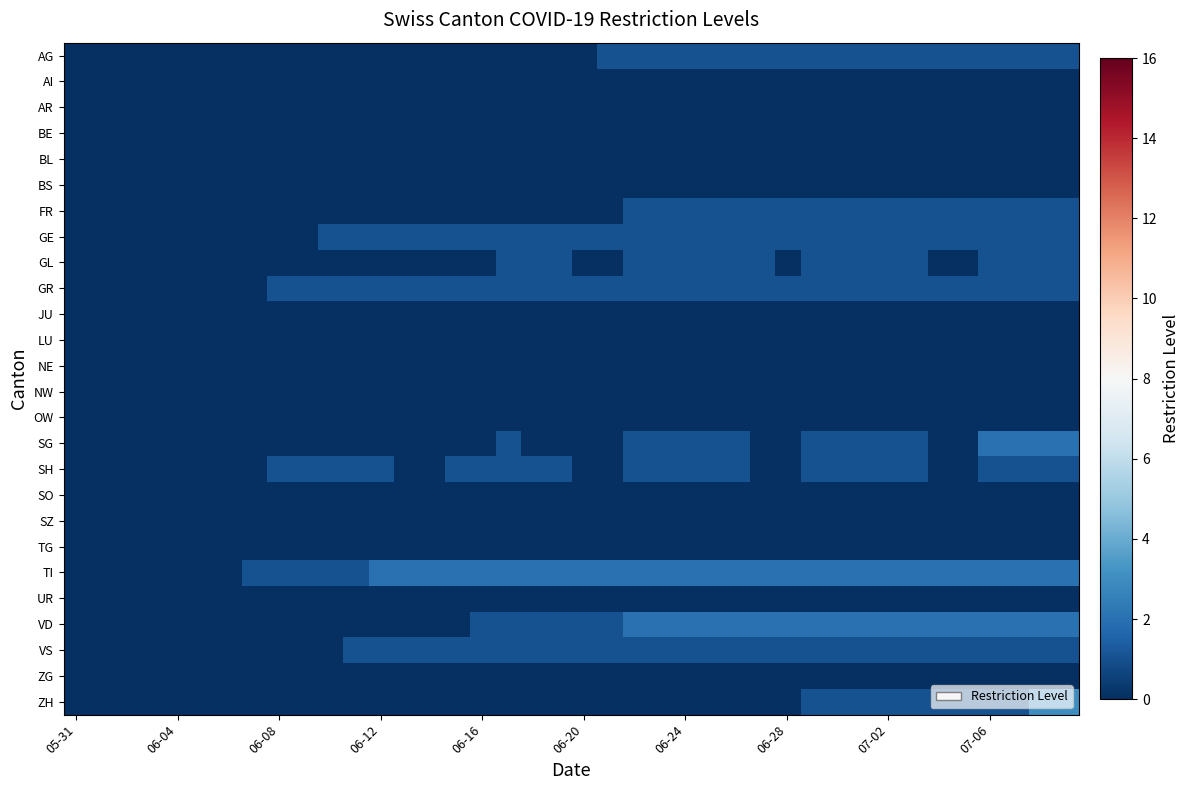

At which category is the sum across all series the highest?

38